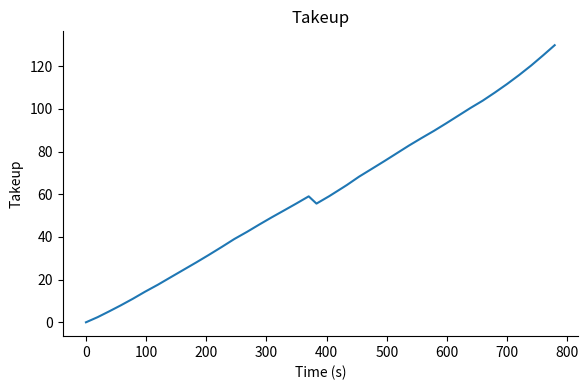

What is the average value?

61.1